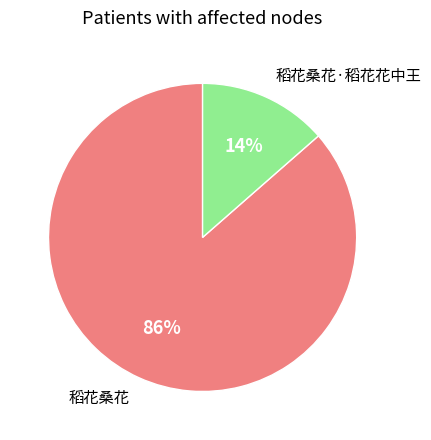

Do 稻花桑花·稻花花中王 and 稻花桑花 together represent more than half of the pie?

Yes